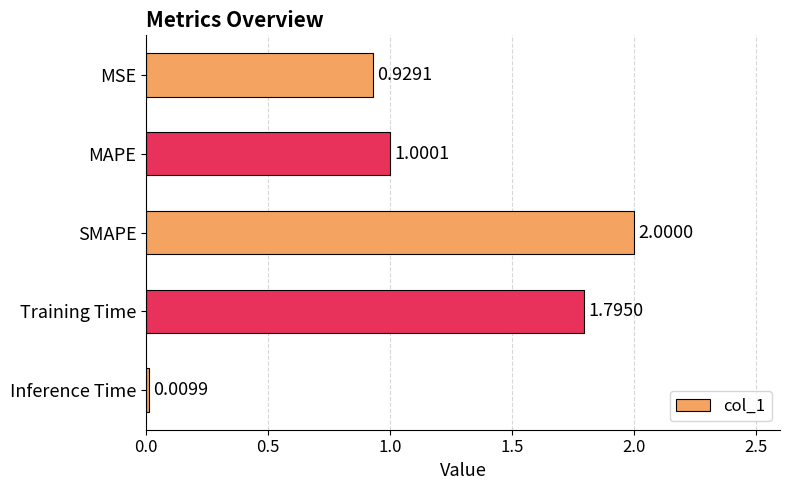

Rank the categories by value from highest to lowest.

SMAPE, Training Time, MAPE, MSE, Inference Time